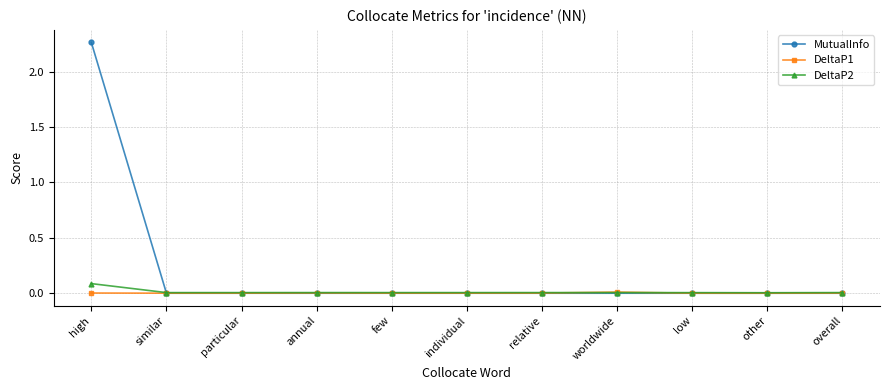

What is the label of the 6th point from the right?

individual